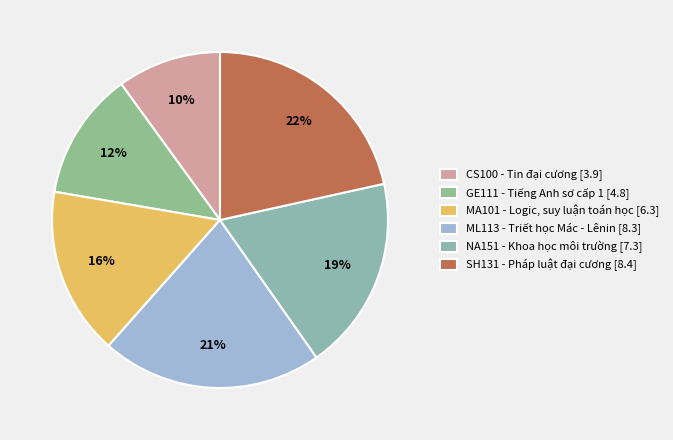

To the nearest percent, what percentage of the pie is CS100?

10%